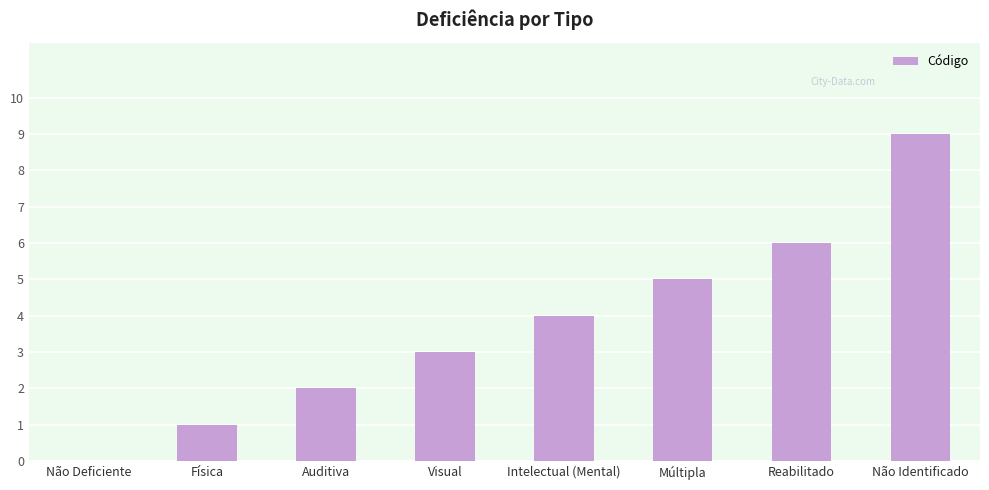

The value at Intelectual (Mental) is 4. True or false?

True